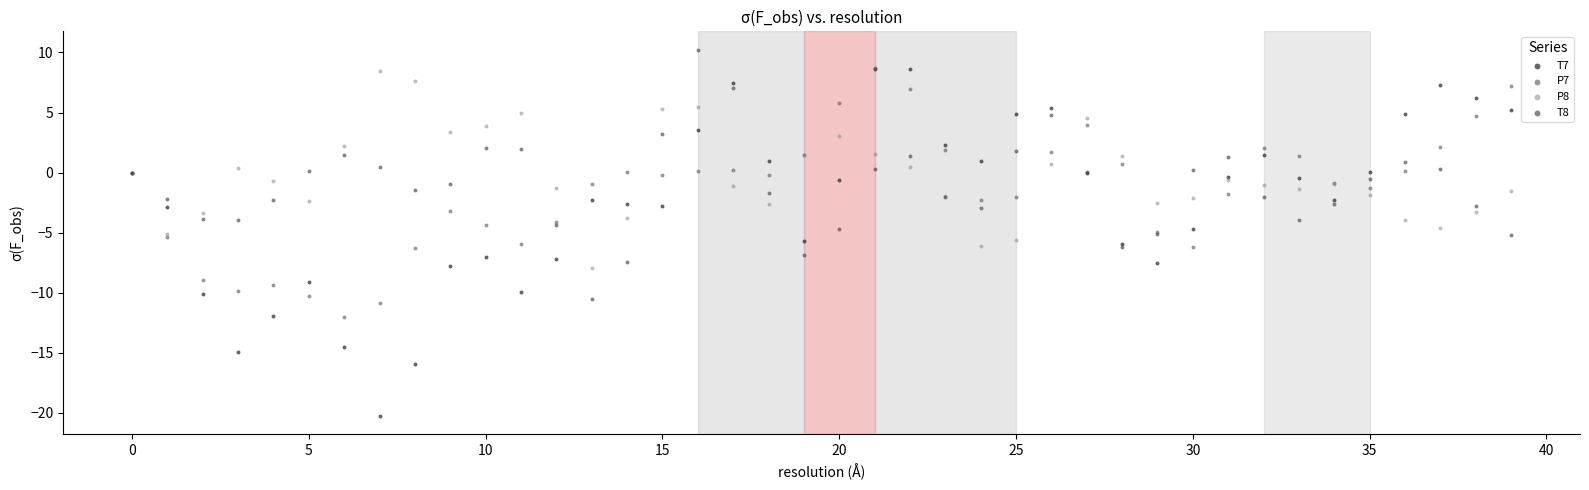

Which series reaches the maximum Y coordinate?

T8